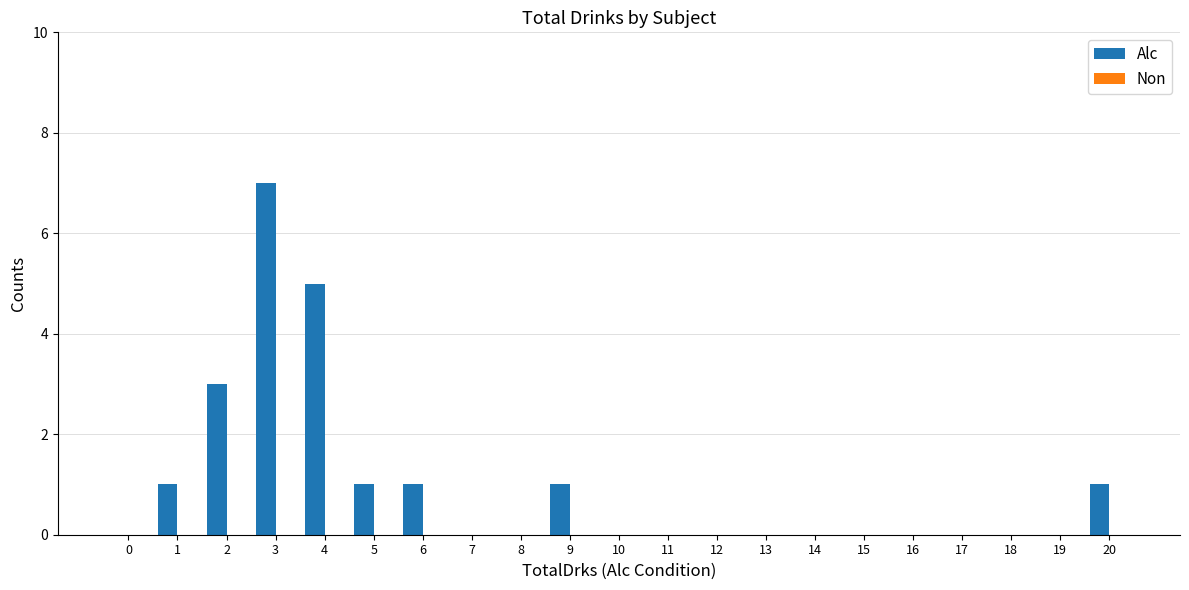

What is the change in value from 7 to 9?

+1